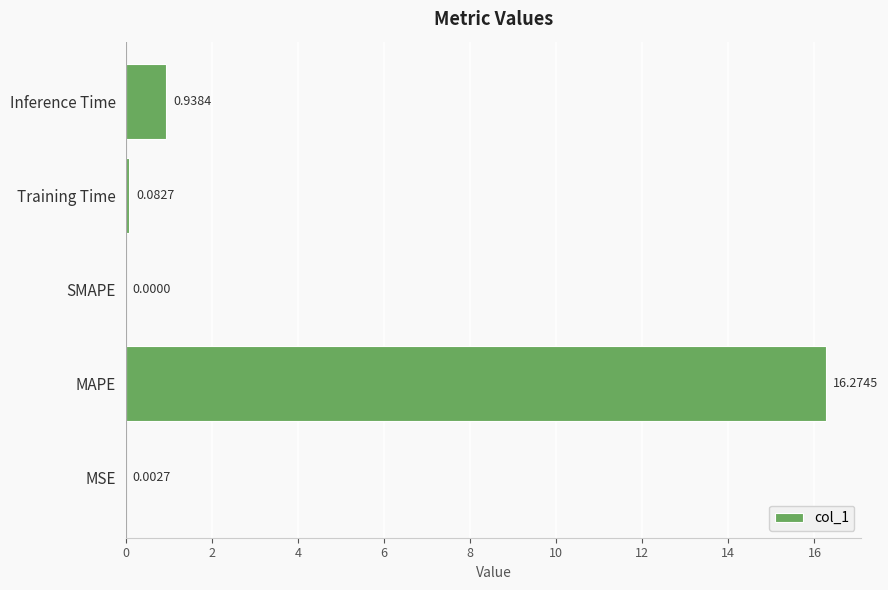

What is the maximum value shown in the chart?

16.3